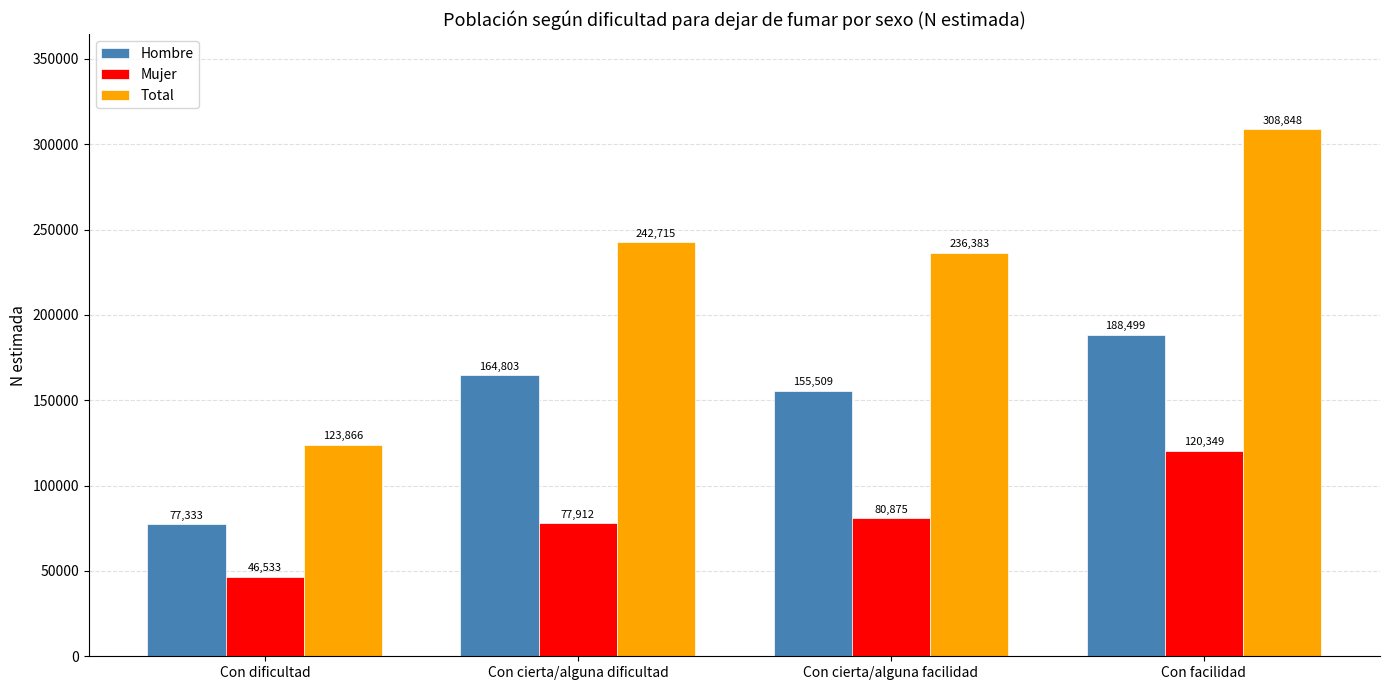

What is the label of the 4th bar from the left?

Con facilidad